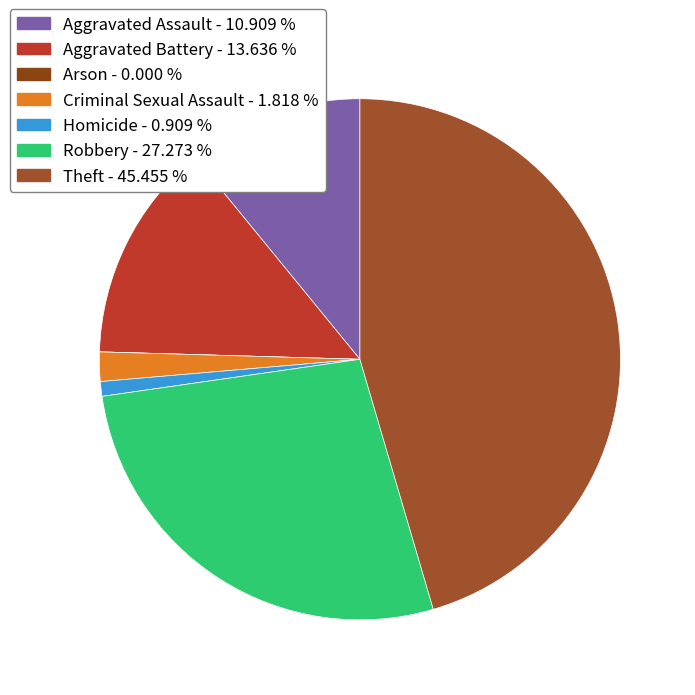

True or false: Criminal Sexual Assault accounts for 2% of the total.

True